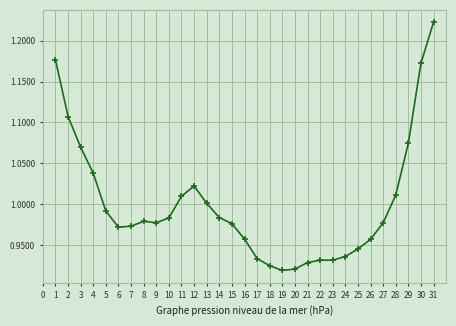

Which category has the highest value across all series?

31